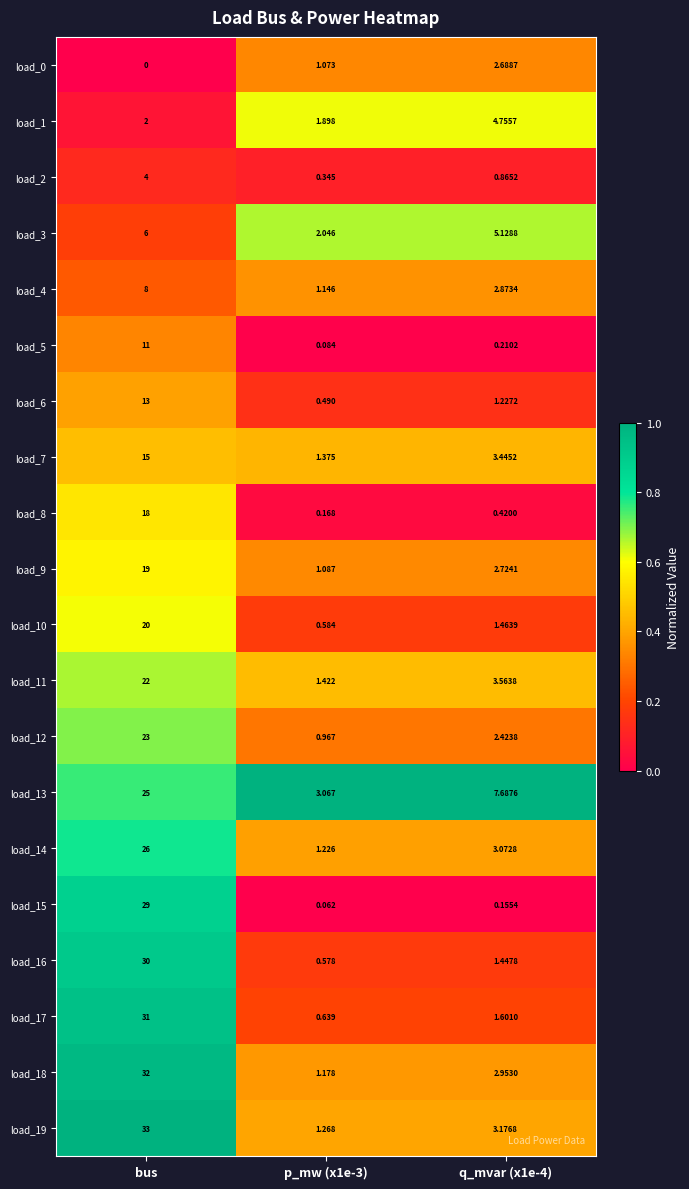

Is the value of load_5 at q_mvar (x1e-4) greater than the value of load_2 at p_mw (x1e-3)?

No